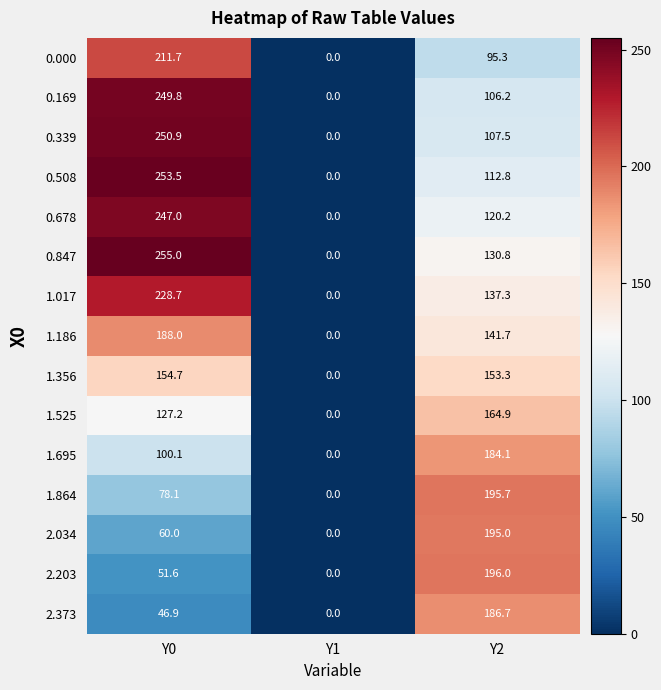

Which series has the largest total across all categories?

0.847